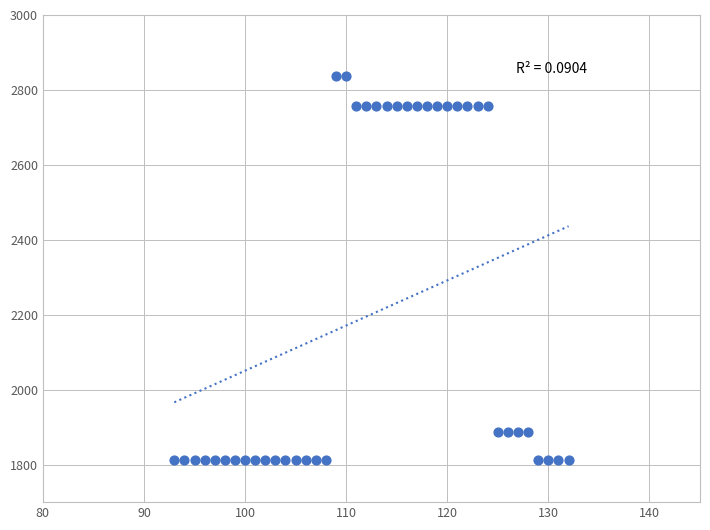

What is the range of X values (max minus min)?

39.0